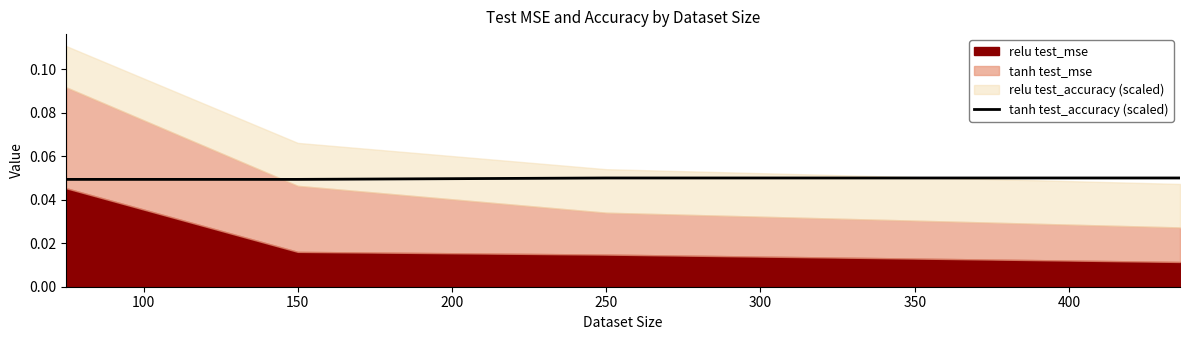

True or false: tanh test_accuracy (scaled) has more than 2 interior local peaks.

False